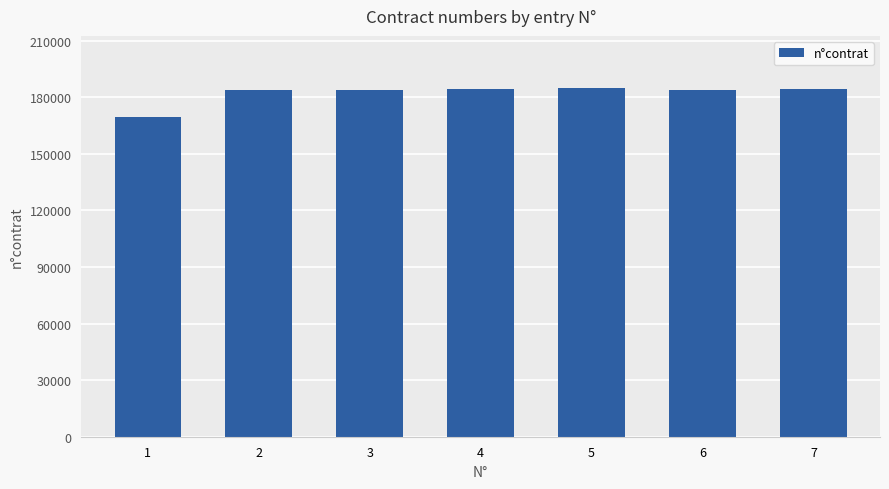

How many series are shown in this chart?

1